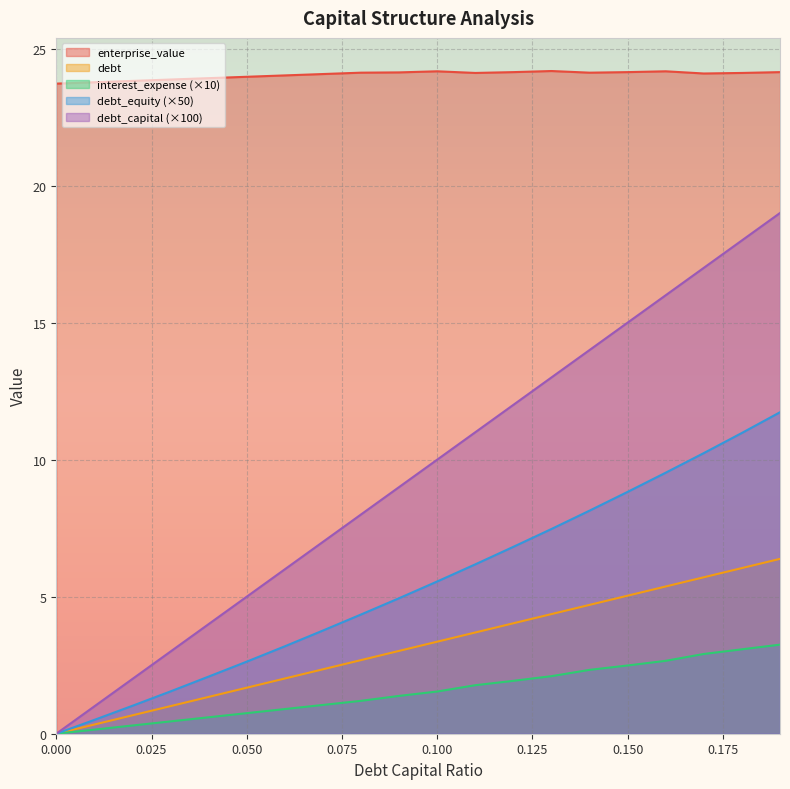

What is the value of the enterprise_value point at the 9th from the left?

24.1